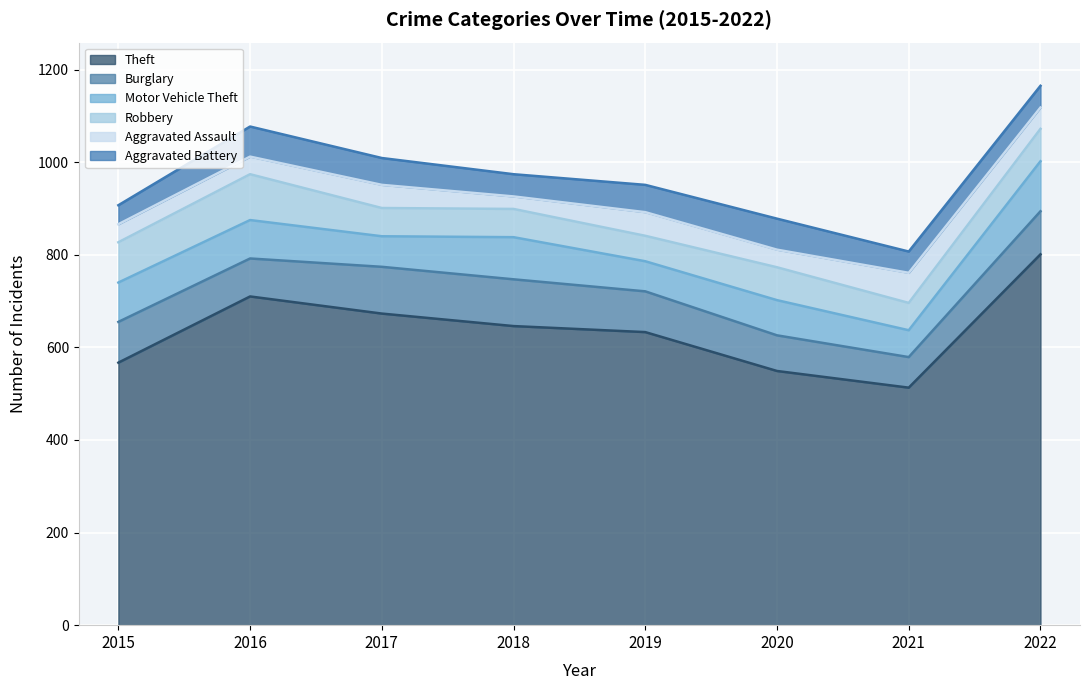

True or false: Burglary and Theft intersect in this chart.

False